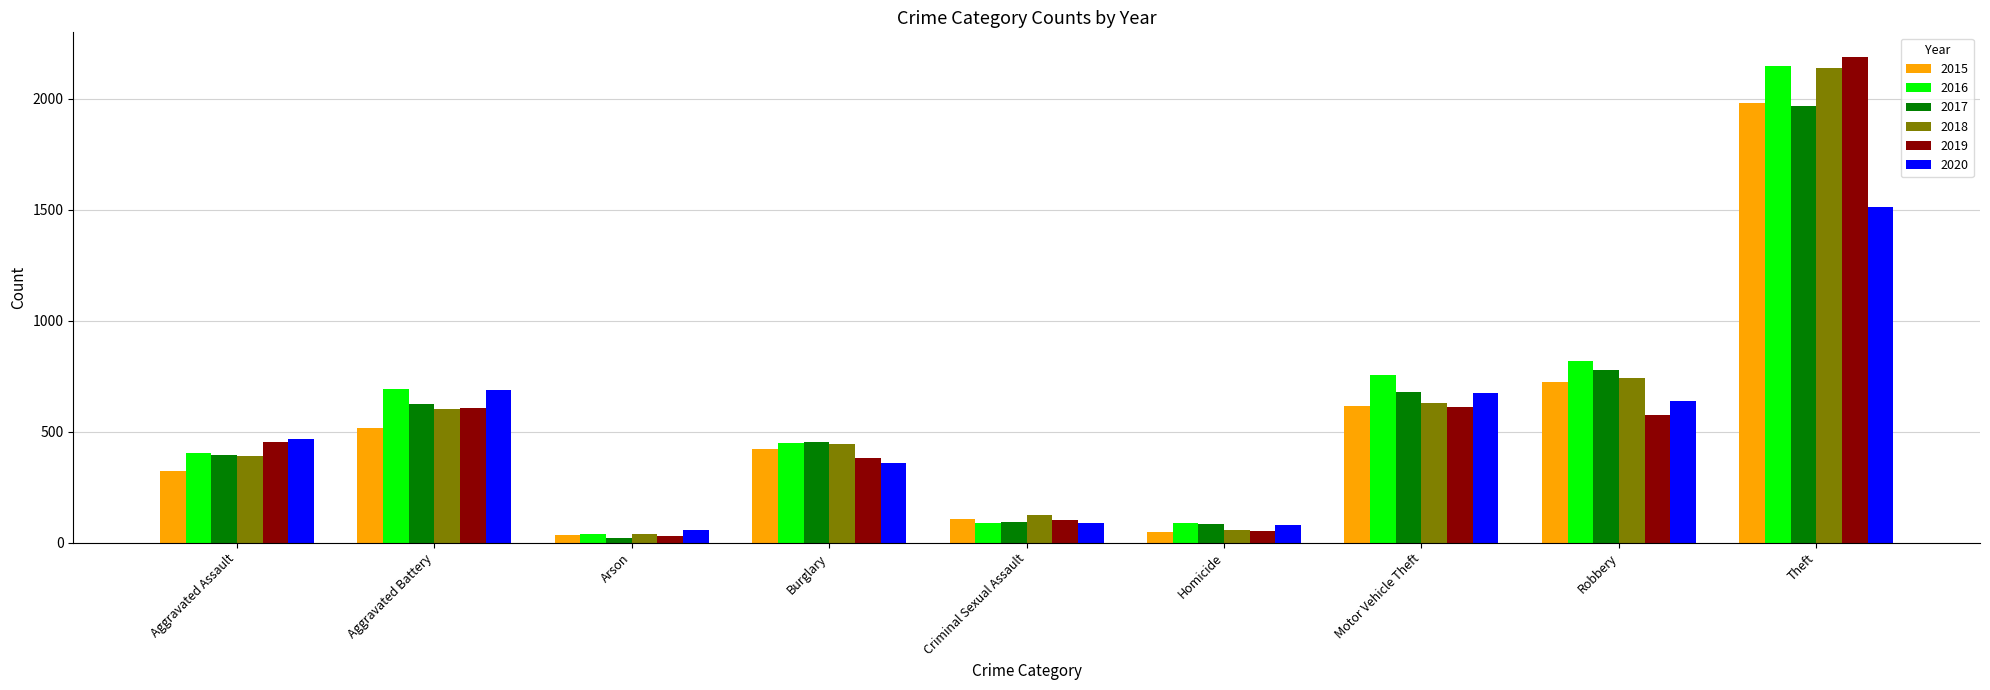

At which category does the chart reach its peak across all series?

Theft